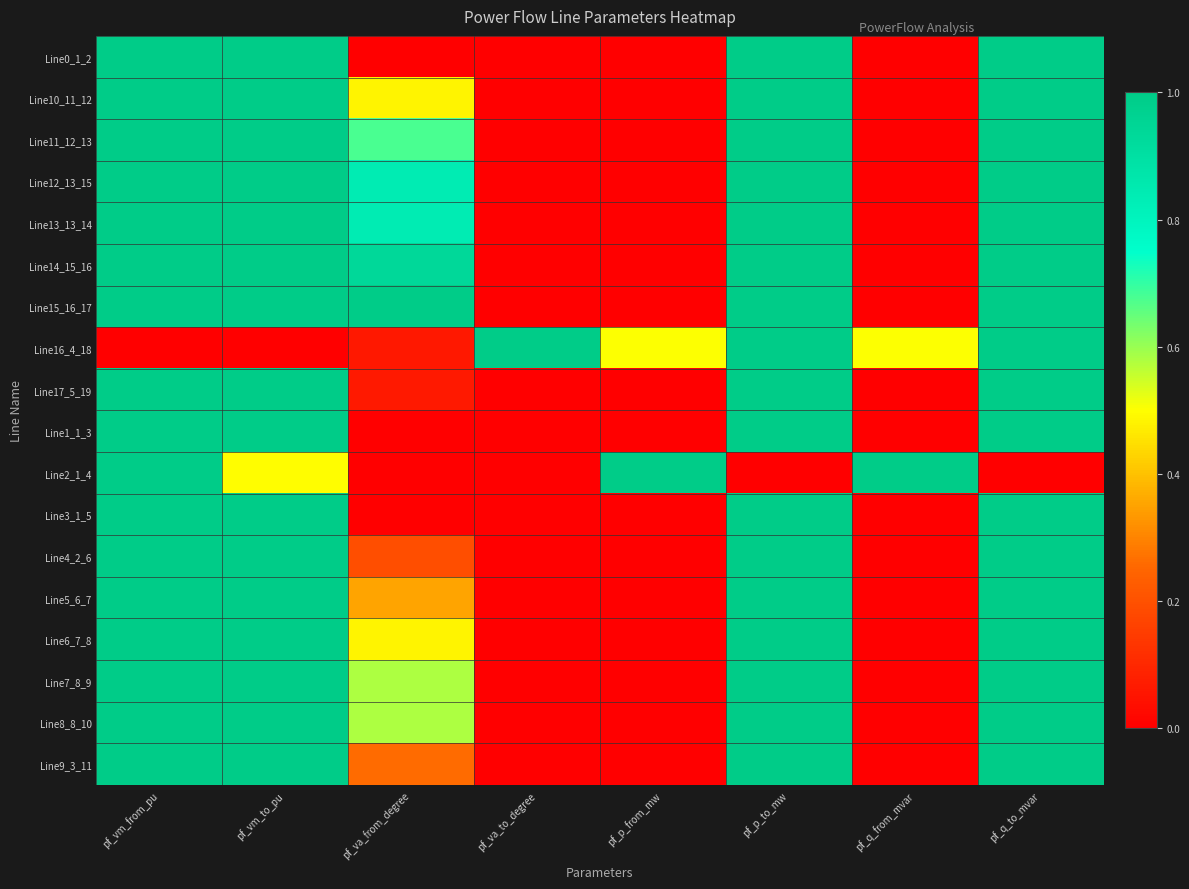

Reading left to right, what are all the values shown in this chart?

Line0_1_2: pf_vm_from_pu=1.0	pf_vm_to_pu=1.0	pf_va_from_degree=0.0	pf_va_to_degree=0.0	pf_p_from_mw=0.0	pf_p_to_mw=1.0	pf_q_from_mvar=0.0	pf_q_to_mvar=1.0
Line10_11_12: pf_vm_from_pu=1.0	pf_vm_to_pu=1.0	pf_va_from_degree=0.5	pf_va_to_degree=0.0	pf_p_from_mw=0.0	pf_p_to_mw=1.0	pf_q_from_mvar=0.0	pf_q_to_mvar=1.0
Line11_12_13: pf_vm_from_pu=1.0	pf_vm_to_pu=1.0	pf_va_from_degree=0.7	pf_va_to_degree=0.0	pf_p_from_mw=0.0	pf_p_to_mw=1.0	pf_q_from_mvar=0.0	pf_q_to_mvar=1.0
Line12_13_15: pf_vm_from_pu=1.0	pf_vm_to_pu=1.0	pf_va_from_degree=0.8	pf_va_to_degree=0.0	pf_p_from_mw=0.0	pf_p_to_mw=1.0	pf_q_from_mvar=0.0	pf_q_to_mvar=1.0
Line13_13_14: pf_vm_from_pu=1.0	pf_vm_to_pu=1.0	pf_va_from_degree=0.8	pf_va_to_degree=0.0	pf_p_from_mw=0.0	pf_p_to_mw=1.0	pf_q_from_mvar=0.0	pf_q_to_mvar=1.0
Line14_15_16: pf_vm_from_pu=1.0	pf_vm_to_pu=1.0	pf_va_from_degree=0.9	pf_va_to_degree=0.0	pf_p_from_mw=0.0	pf_p_to_mw=1.0	pf_q_from_mvar=0.0	pf_q_to_mvar=1.0
Line15_16_17: pf_vm_from_pu=1.0	pf_vm_to_pu=1.0	pf_va_from_degree=1.0	pf_va_to_degree=0.0	pf_p_from_mw=0.0	pf_p_to_mw=1.0	pf_q_from_mvar=0.0	pf_q_to_mvar=1.0
Line16_4_18: pf_vm_from_pu=0.0	pf_vm_to_pu=0.0	pf_va_from_degree=0.1	pf_va_to_degree=1.0	pf_p_from_mw=0.5	pf_p_to_mw=1.0	pf_q_from_mvar=0.5	pf_q_to_mvar=1.0
Line17_5_19: pf_vm_from_pu=1.0	pf_vm_to_pu=1.0	pf_va_from_degree=0.1	pf_va_to_degree=0.0	pf_p_from_mw=0.0	pf_p_to_mw=1.0	pf_q_from_mvar=0.0	pf_q_to_mvar=1.0
Line1_1_3: pf_vm_from_pu=1.0	pf_vm_to_pu=1.0	pf_va_from_degree=0.0	pf_va_to_degree=0.0	pf_p_from_mw=0.0	pf_p_to_mw=1.0	pf_q_from_mvar=0.0	pf_q_to_mvar=1.0
Line2_1_4: pf_vm_from_pu=1.0	pf_vm_to_pu=0.5	pf_va_from_degree=0.0	pf_va_to_degree=0.0	pf_p_from_mw=1.0	pf_p_to_mw=0.0	pf_q_from_mvar=1.0	pf_q_to_mvar=0.0
Line3_1_5: pf_vm_from_pu=1.0	pf_vm_to_pu=1.0	pf_va_from_degree=0.0	pf_va_to_degree=0.0	pf_p_from_mw=0.0	pf_p_to_mw=1.0	pf_q_from_mvar=0.0	pf_q_to_mvar=1.0
Line4_2_6: pf_vm_from_pu=1.0	pf_vm_to_pu=1.0	pf_va_from_degree=0.2	pf_va_to_degree=0.0	pf_p_from_mw=0.0	pf_p_to_mw=1.0	pf_q_from_mvar=0.0	pf_q_to_mvar=1.0
Line5_6_7: pf_vm_from_pu=1.0	pf_vm_to_pu=1.0	pf_va_from_degree=0.4	pf_va_to_degree=0.0	pf_p_from_mw=0.0	pf_p_to_mw=1.0	pf_q_from_mvar=0.0	pf_q_to_mvar=1.0
Line6_7_8: pf_vm_from_pu=1.0	pf_vm_to_pu=1.0	pf_va_from_degree=0.5	pf_va_to_degree=0.0	pf_p_from_mw=0.0	pf_p_to_mw=1.0	pf_q_from_mvar=0.0	pf_q_to_mvar=1.0
Line7_8_9: pf_vm_from_pu=1.0	pf_vm_to_pu=1.0	pf_va_from_degree=0.6	pf_va_to_degree=0.0	pf_p_from_mw=0.0	pf_p_to_mw=1.0	pf_q_from_mvar=0.0	pf_q_to_mvar=1.0
Line8_8_10: pf_vm_from_pu=1.0	pf_vm_to_pu=1.0	pf_va_from_degree=0.6	pf_va_to_degree=0.0	pf_p_from_mw=0.0	pf_p_to_mw=1.0	pf_q_from_mvar=0.0	pf_q_to_mvar=1.0
Line9_3_11: pf_vm_from_pu=1.0	pf_vm_to_pu=1.0	pf_va_from_degree=0.3	pf_va_to_degree=0.0	pf_p_from_mw=0.0	pf_p_to_mw=1.0	pf_q_from_mvar=0.0	pf_q_to_mvar=1.0